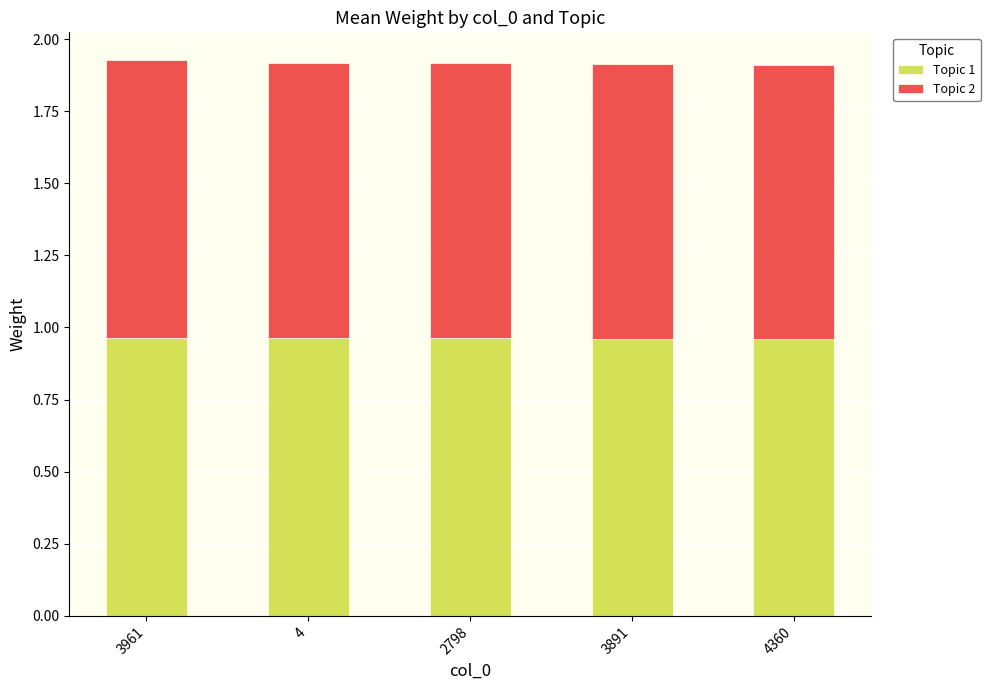

Count the Topic 1 values in the range 0 to 1.

5